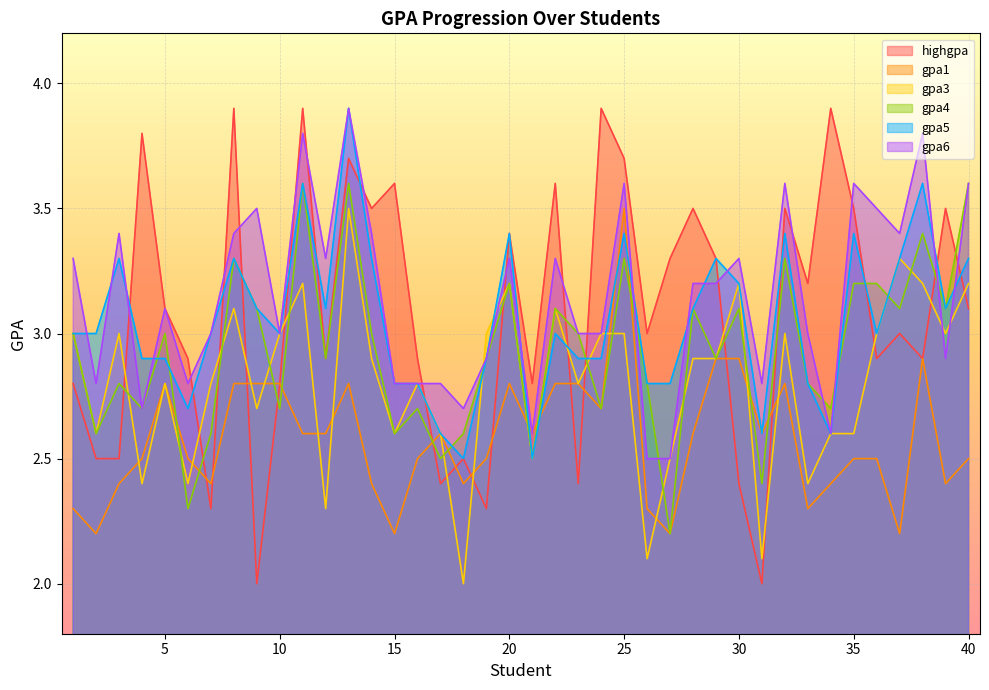

How many distinct data groups are displayed?

6